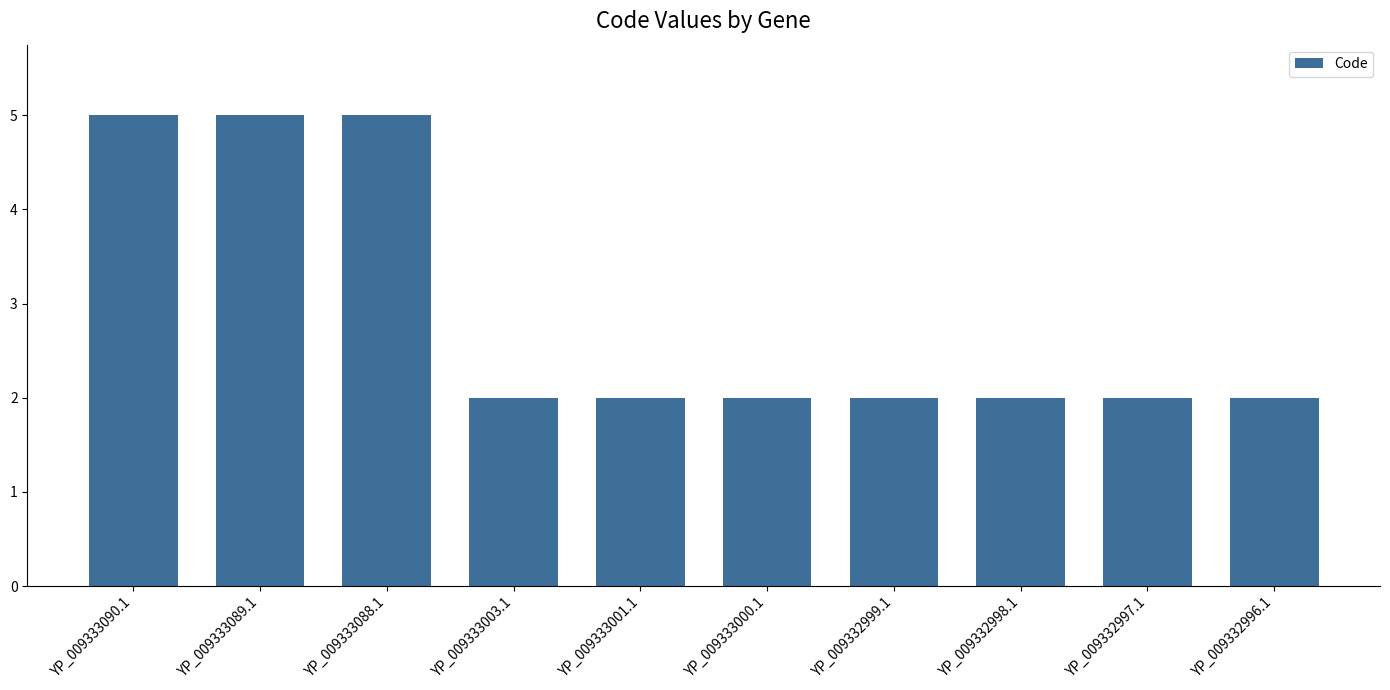

What is the maximum value shown in the chart?

5